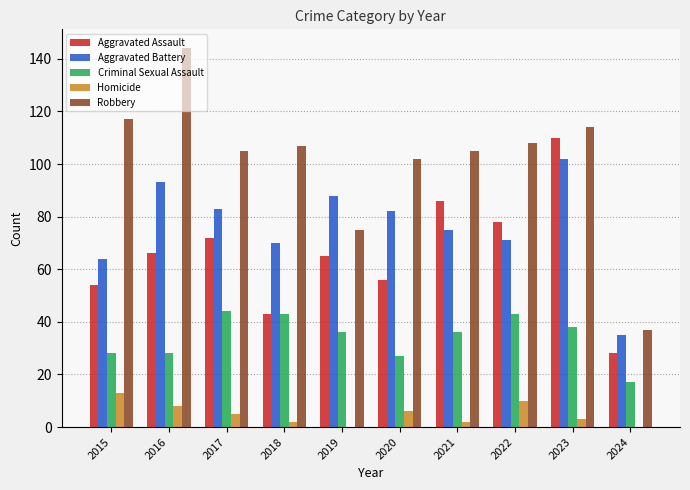

What is the sum of the Criminal Sexual Assault values at 2015 and 2024?

45